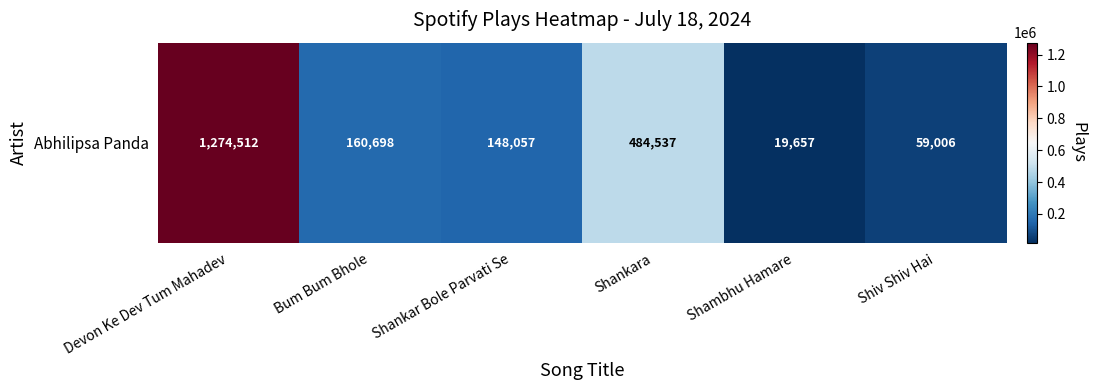

True or false: the data shows 19657 at Shambhu Hamare.

True